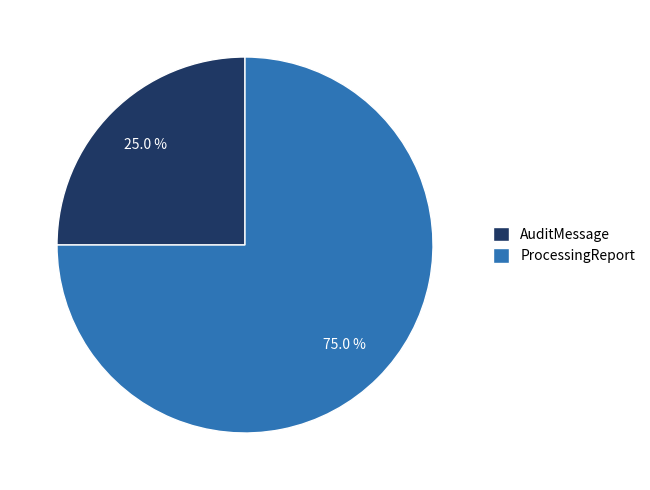

Rank the categories by value from highest to lowest.

ProcessingReport, AuditMessage